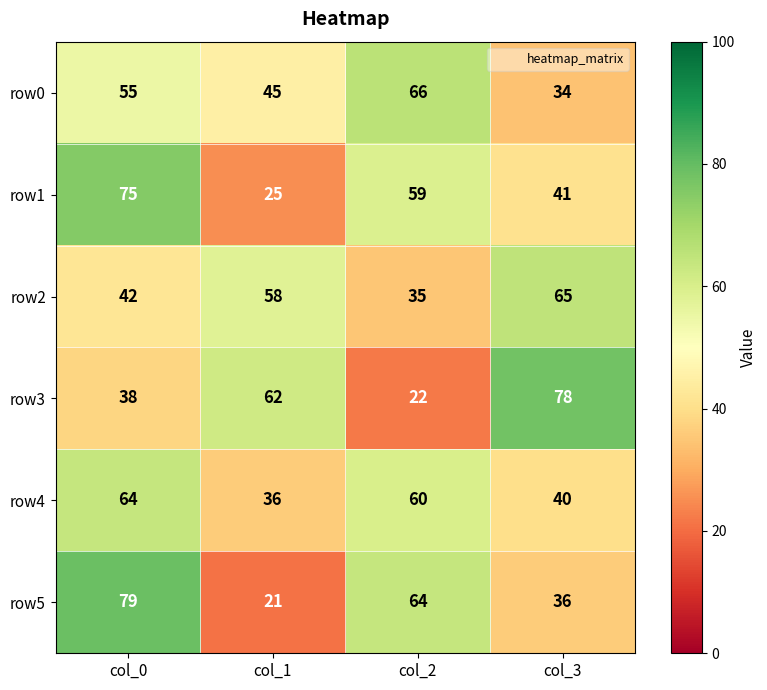

Between col_0 and col_3, which series saw the biggest shift?

row5